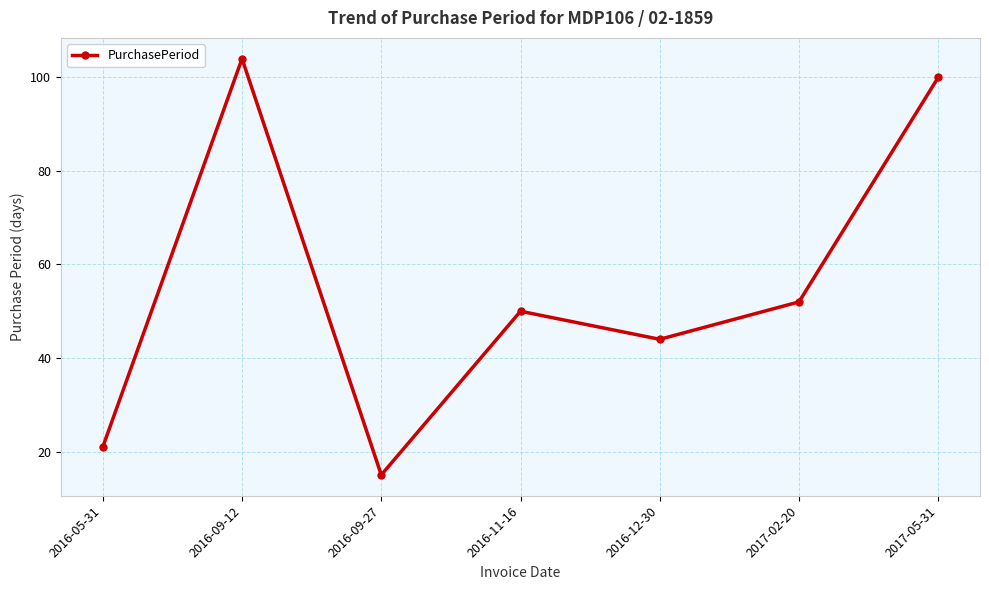

The value at 2016-11-16 is 50. True or false?

True